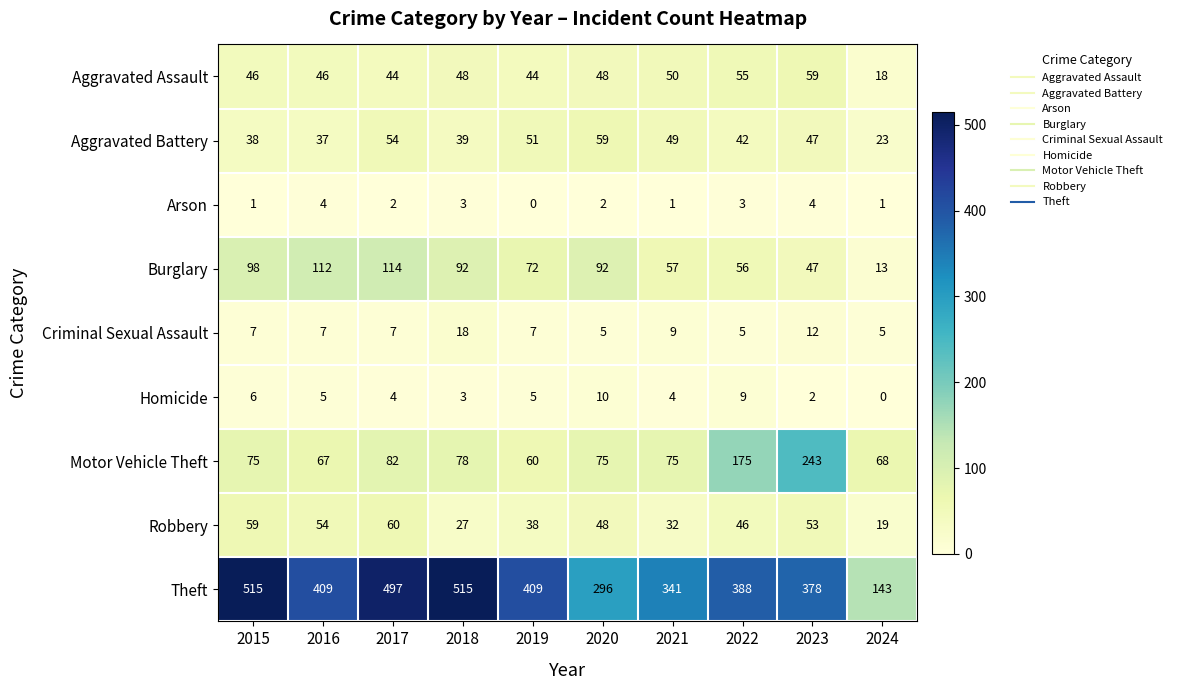

What is the sum of the Theft values at 2017 and 2019?

906